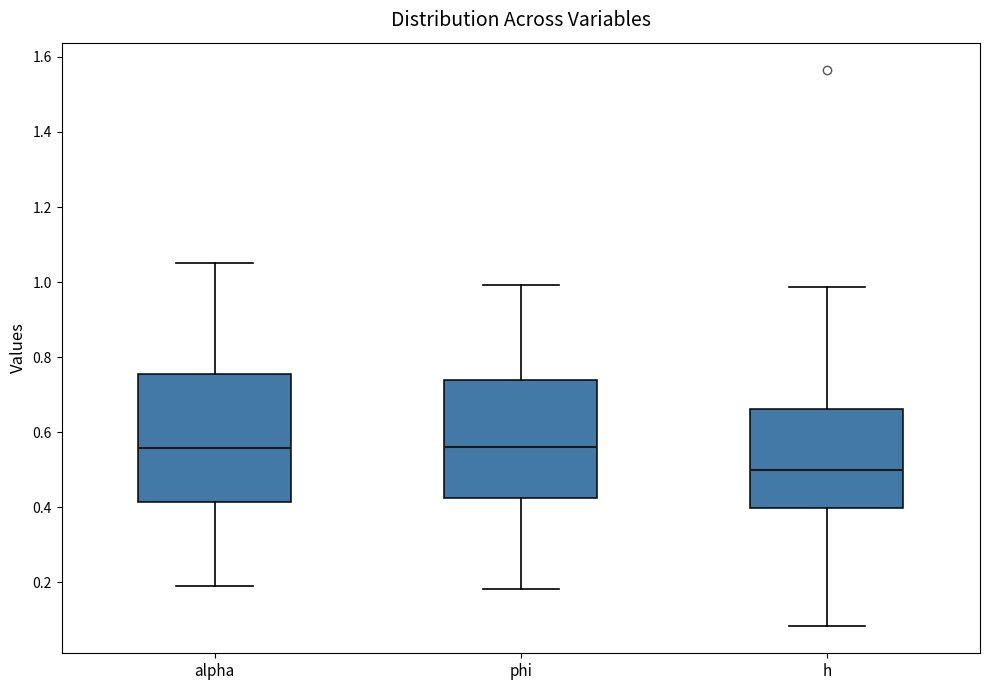

Reading left to right, transcribe this box plot: for each box, give where its median line is, the range the box spans, and where its two whiskers end, as read against the y-axis. The values are not printed on the chart, so give them approximately, as read against the axis.

alpha: median 0.56, box 0.42 to 0.76, whiskers 0.20 to 1.06
phi: median 0.56, box 0.42 to 0.74, whiskers 0.18 to 1.00
h: median 0.50, box 0.40 to 0.66, whiskers 0.08 to 0.98